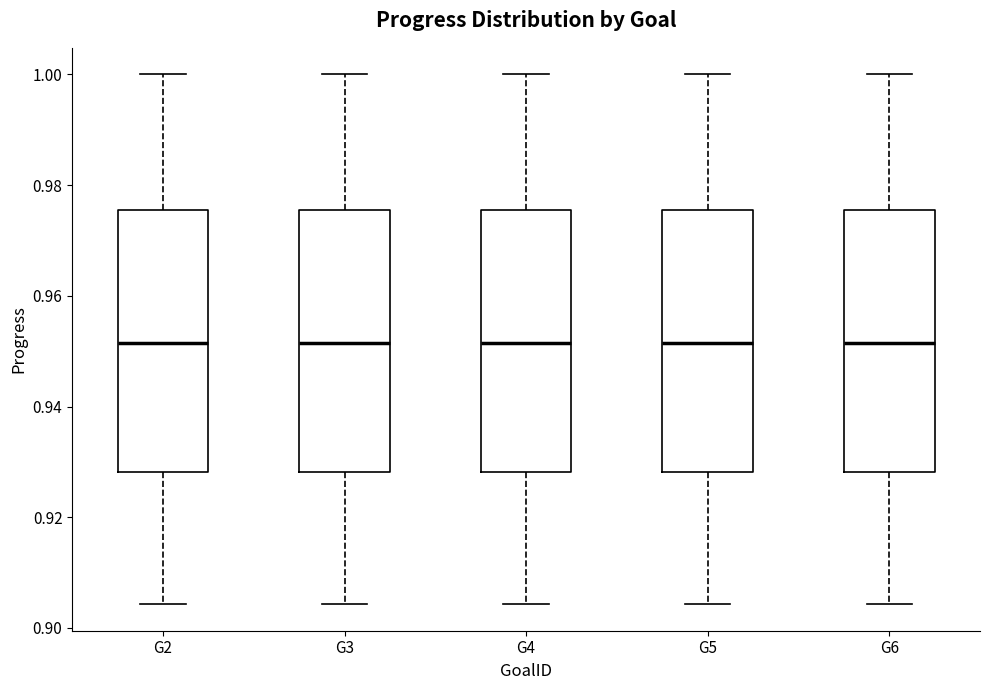

Reading left to right, transcribe this box plot: for each box, give where its median line is, the range the box spans, and where its two whiskers end, as read against the y-axis. The values are not printed on the chart, so give them approximately, as read against the axis.

G2: median 0.952, box 0.928 to 0.976, whiskers 0.904 to 1.000
G3: median 0.952, box 0.928 to 0.976, whiskers 0.904 to 1.000
G4: median 0.952, box 0.928 to 0.976, whiskers 0.904 to 1.000
G5: median 0.952, box 0.928 to 0.976, whiskers 0.904 to 1.000
G6: median 0.952, box 0.928 to 0.976, whiskers 0.904 to 1.000